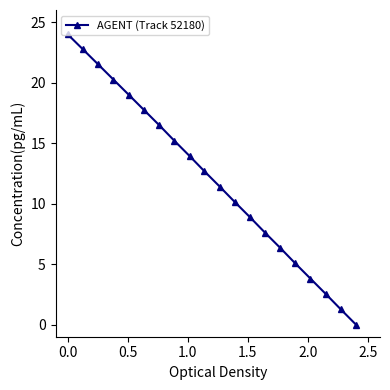

True or false: the data has more than 2 interior local peaks.

False